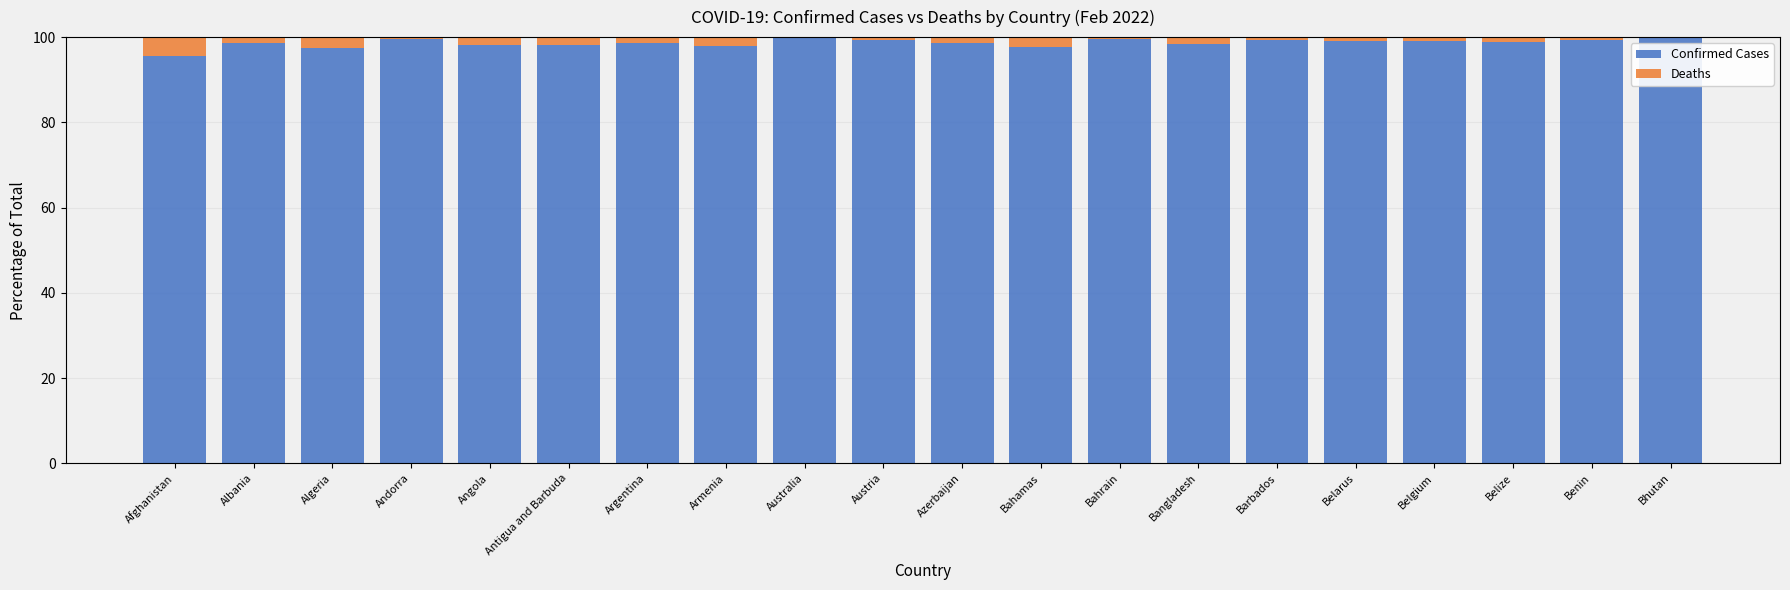

Is it true that Confirmed Cases equals 98.5 at Bangladesh?

True